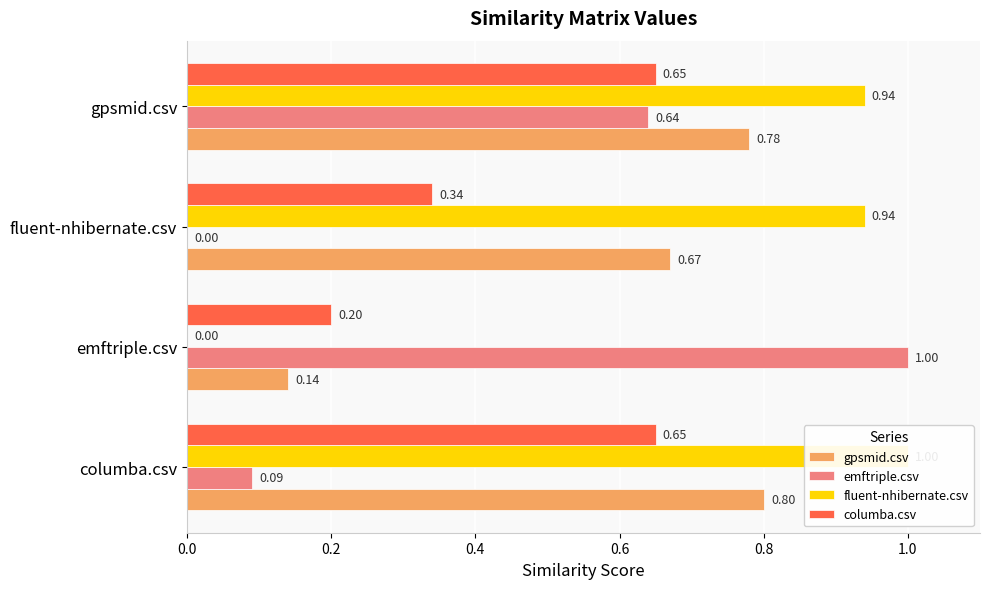

Between columba.csv and gpsmid.csv, which series saw the biggest shift?

emftriple.csv